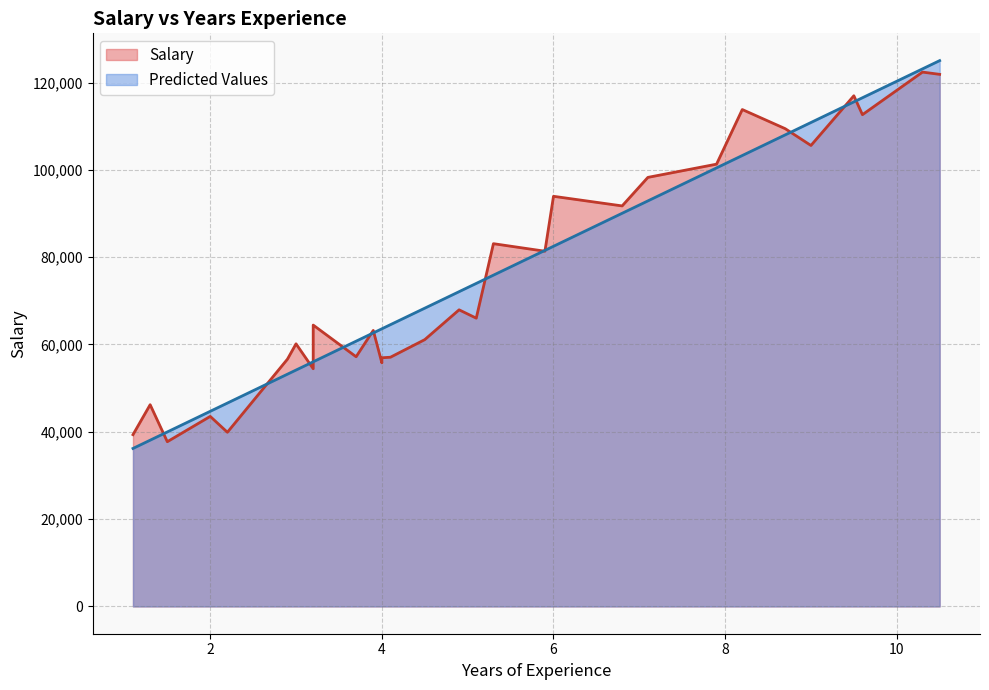

After their last crossing, which series has the higher values: Predicted Values or Salary?

Predicted Values